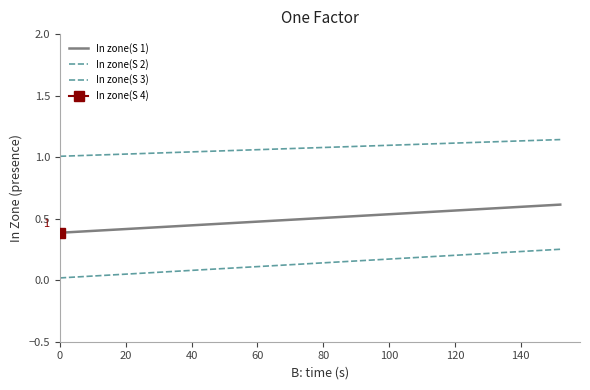

What is the value of the In zone(S 1) point at the 16th from the left?

0.6